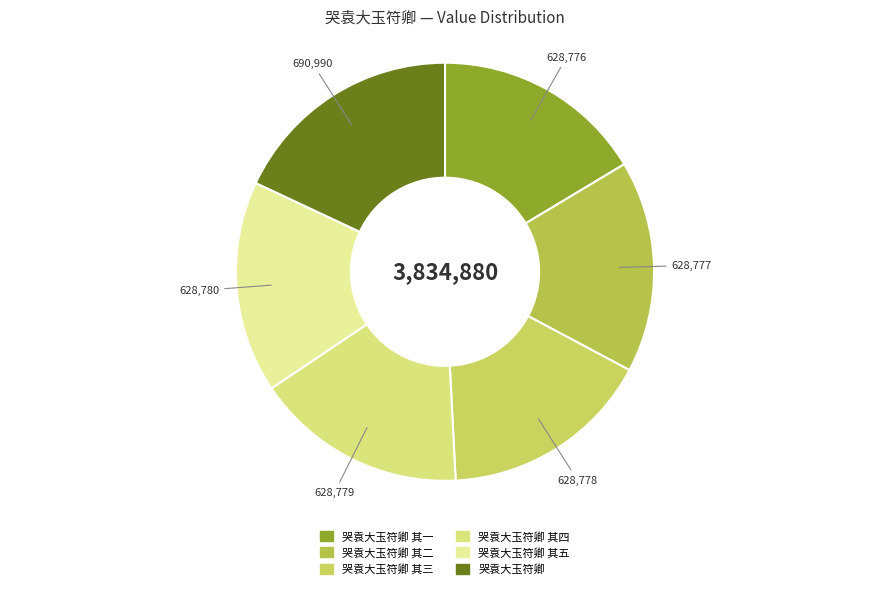

How many slices are in this pie chart?

6